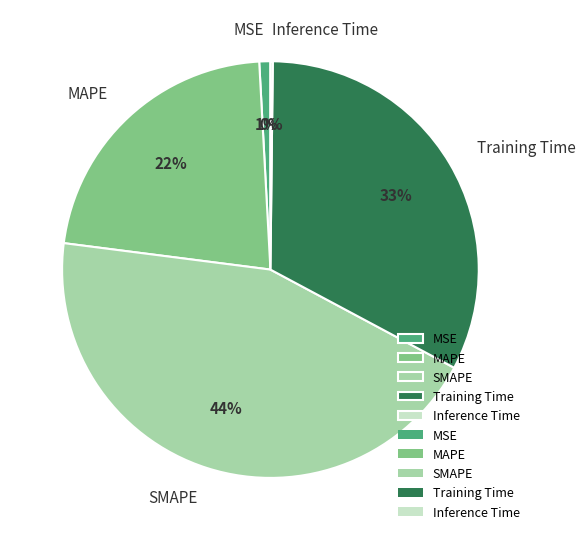

Which slice is the largest?

SMAPE